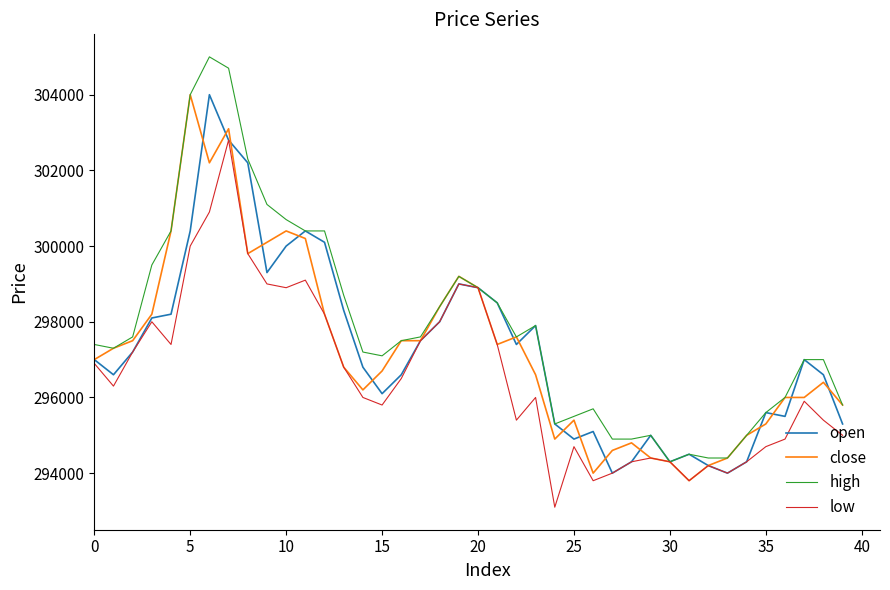

What is the greatest value displayed?

305000